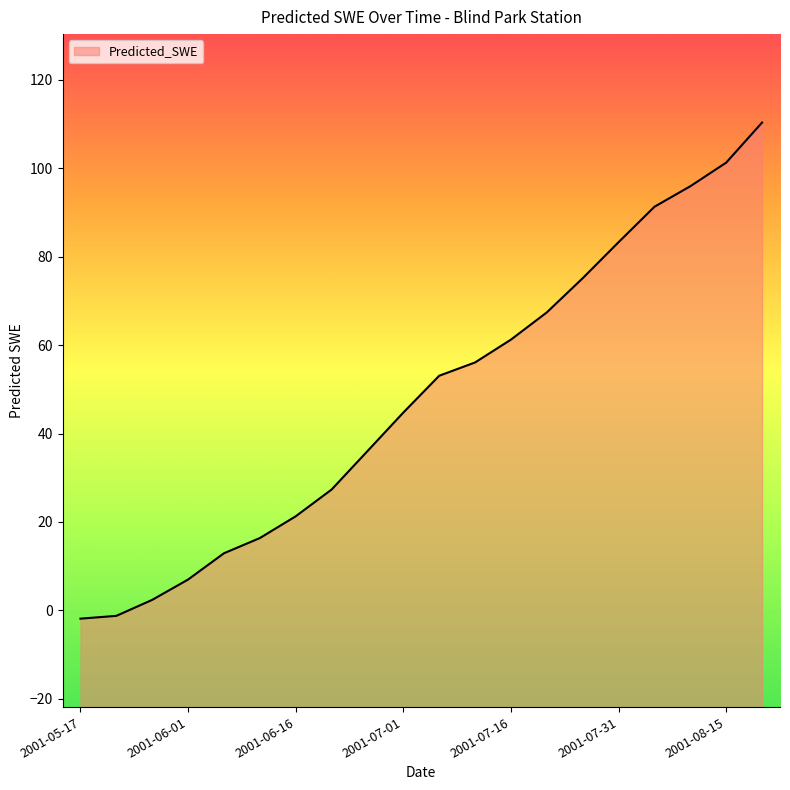

What is the label of the 18th point from the right?

2001-05-27